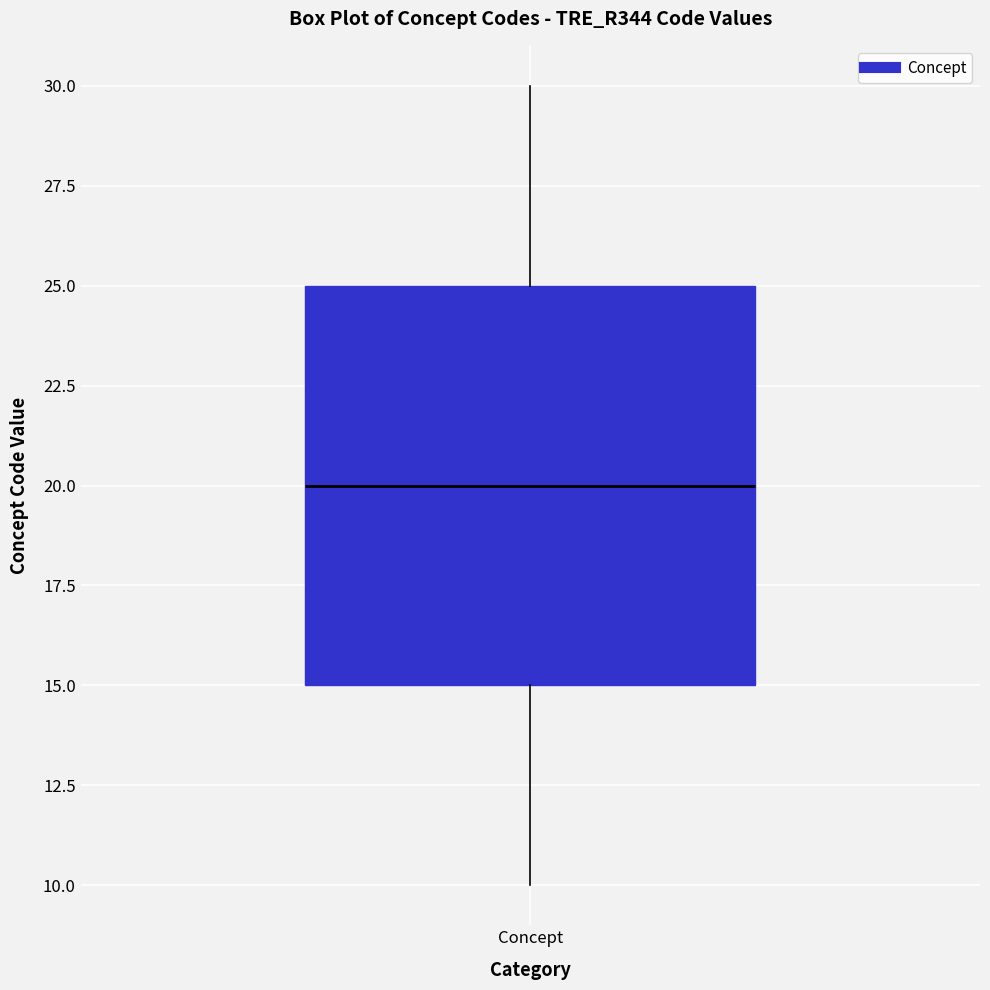

Transcribe this box plot: give where the median line is, the range the box spans, and where the two whiskers end, as read against the y-axis. The values are not printed on the chart, so give them approximately, as read against the axis.

median 20, box 15 to 25, whiskers 10 to 30